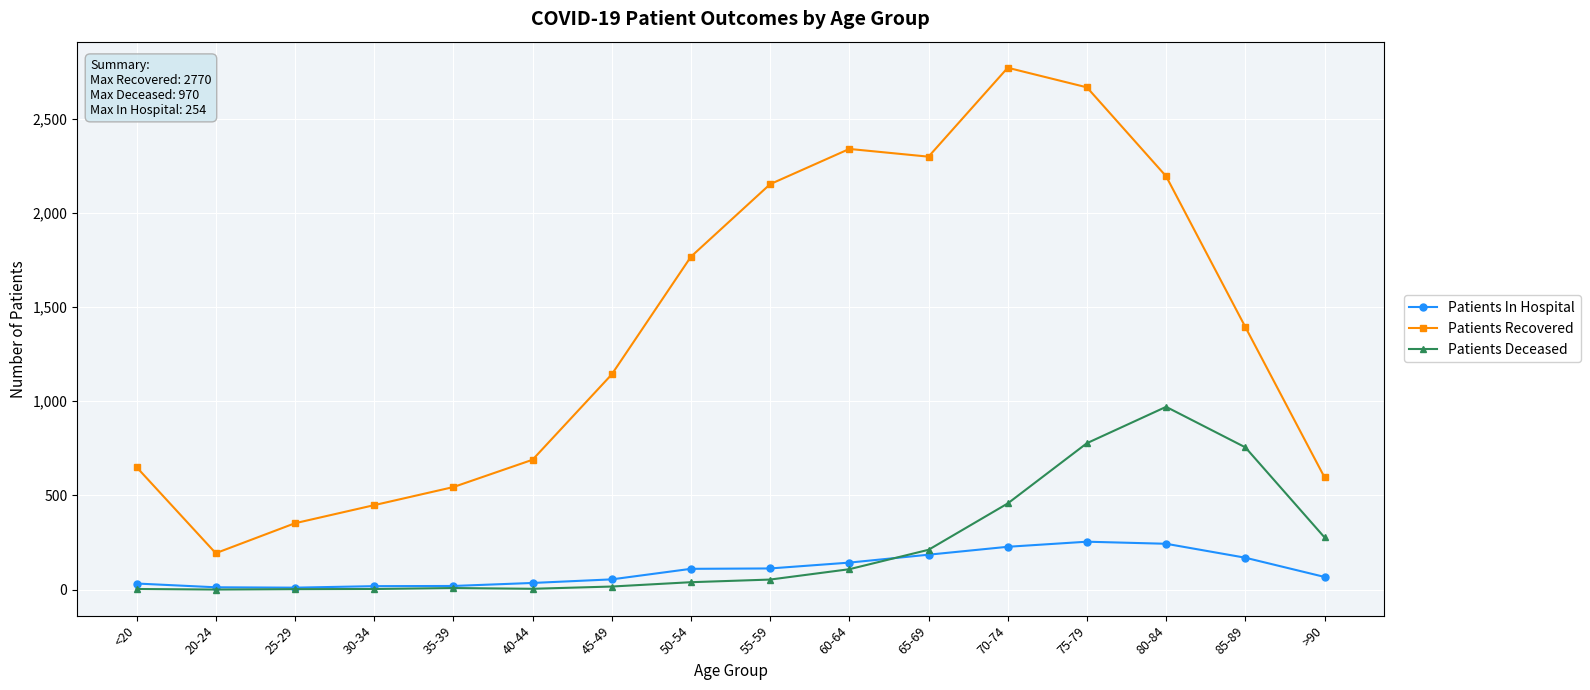

What is the value of the Patients Deceased point at the 8th from the left?

39